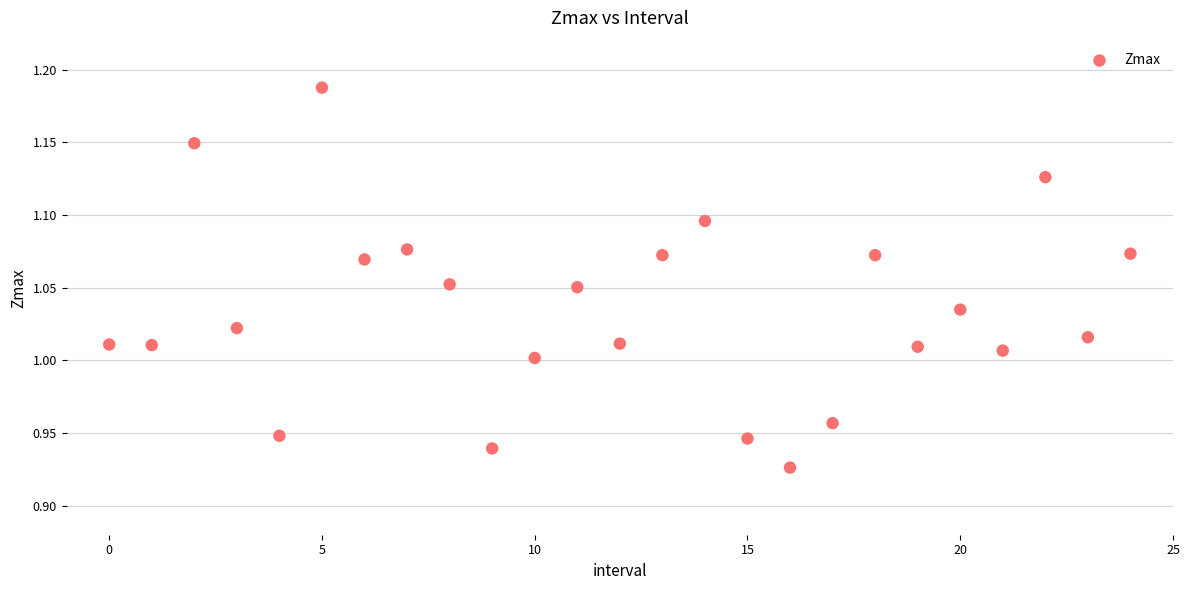

What is the range of Y values (max minus min)?

0.3